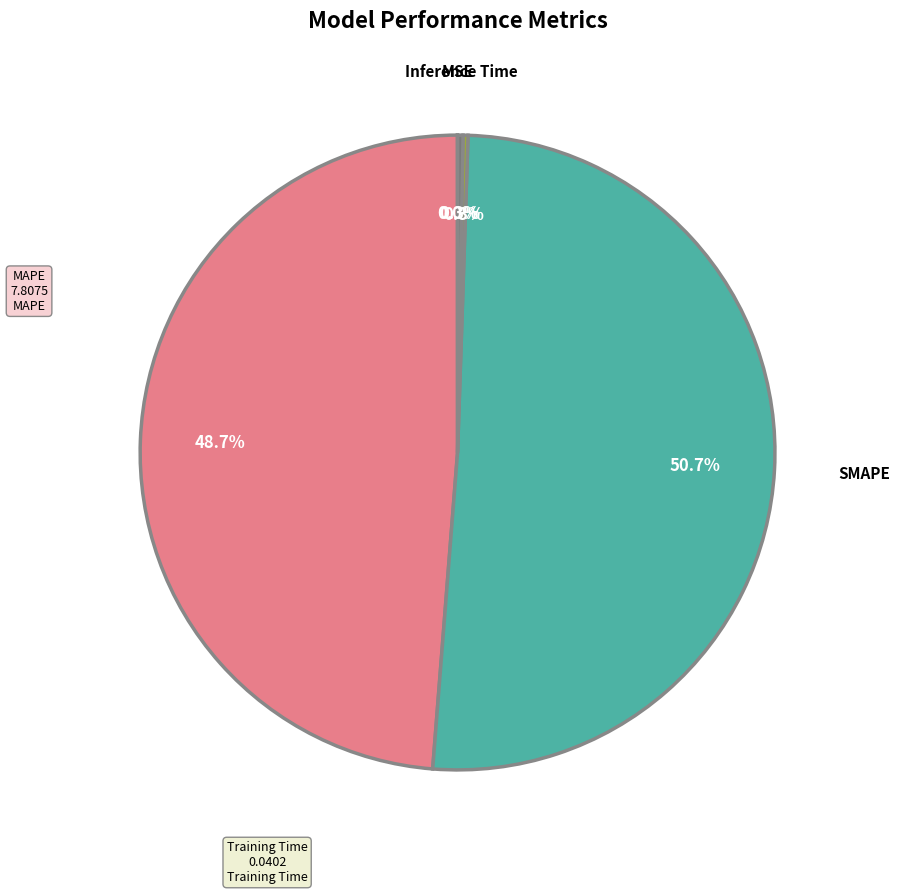

Between SMAPE and MAPE, which is larger?

SMAPE